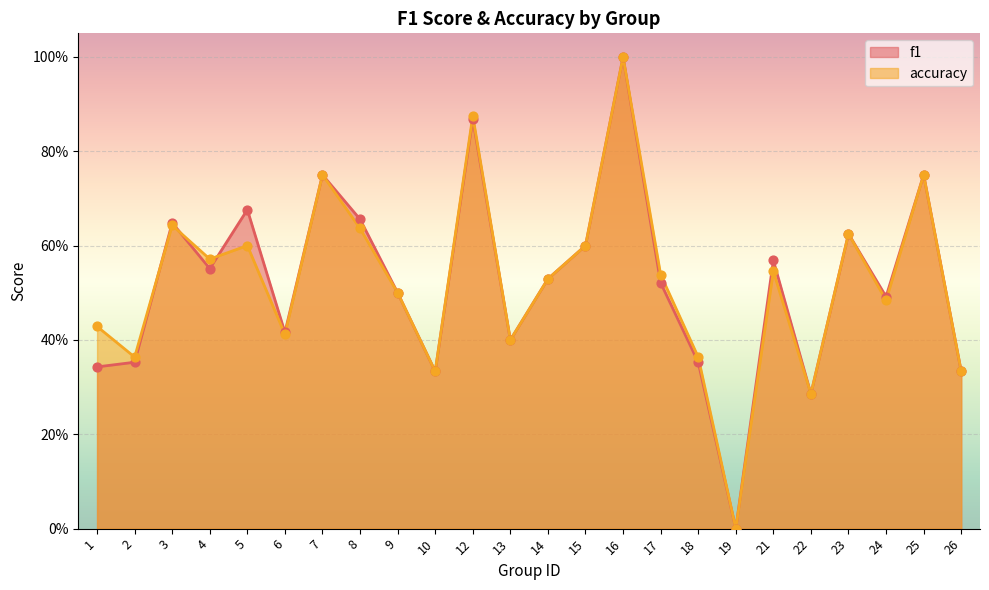

Which series has the largest total across all categories?

accuracy